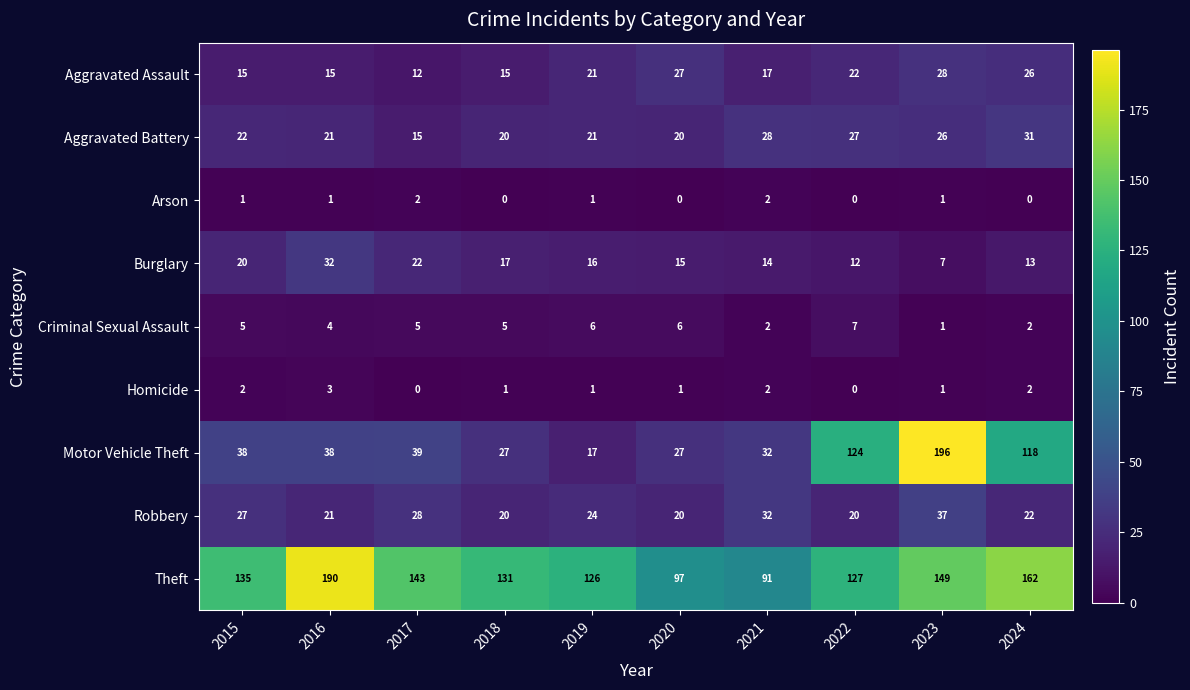

Which series changed the most between 2022 and 2023?

Motor Vehicle Theft